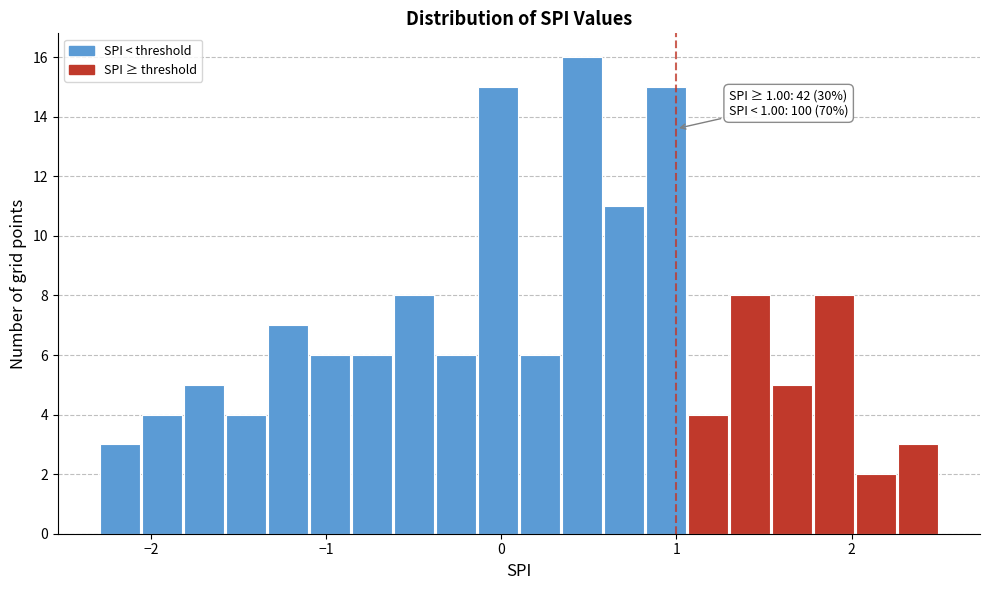

Around what value on the x-axis is the tallest bar? Give the approximate position of its centre, as read against the axis.

0.5